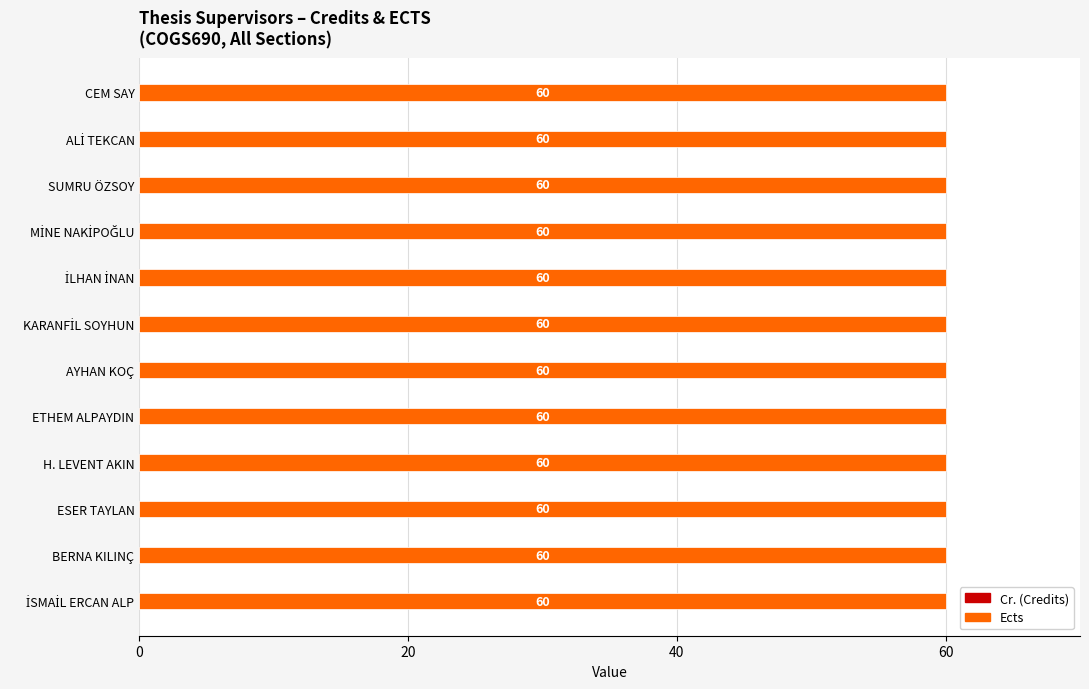

Reading left to right, extract all data points from this chart.

Cr.: 0	0	0	0	0	0	0	0	0	0	0	0
Ects: 60	60	60	60	60	60	60	60	60	60	60	60